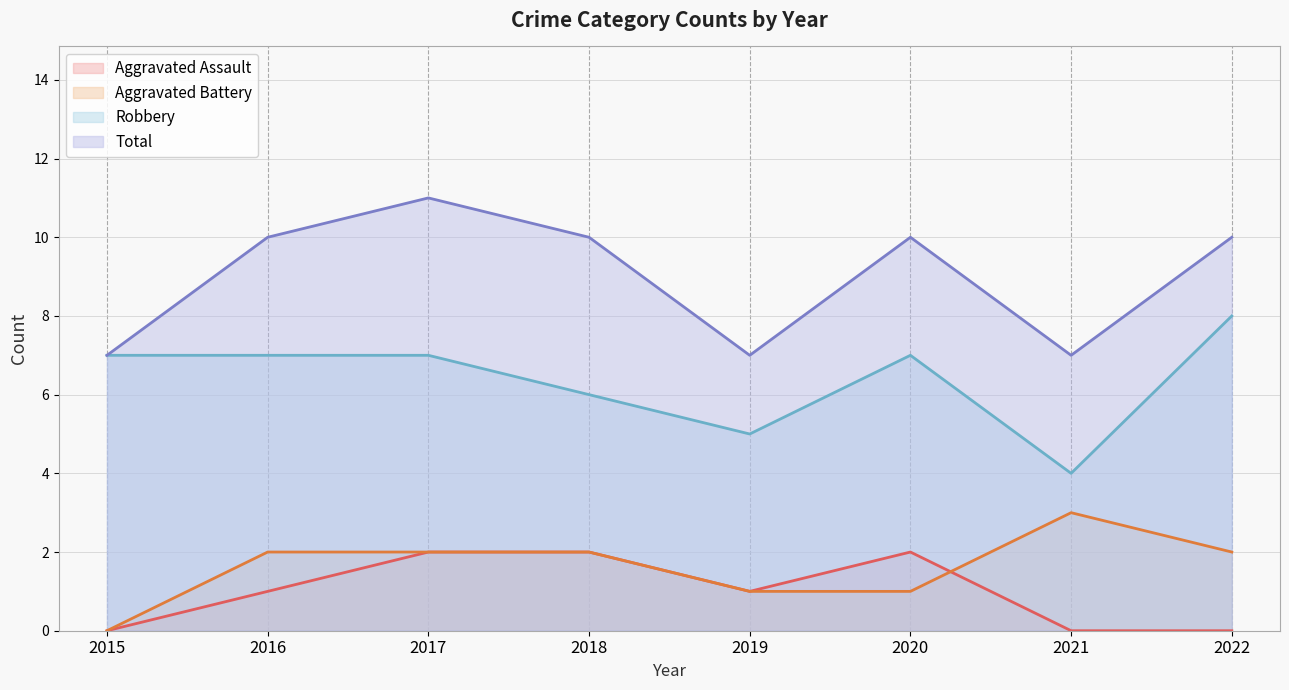

Reading left to right, list all the values displayed in this chart.

Aggravated Assault: 0	1	2	2	1	2	0	0
Aggravated Battery: 0	2	2	2	1	1	3	2
Robbery: 7	7	7	6	5	7	4	8
Total: 7	10	11	10	7	10	7	10